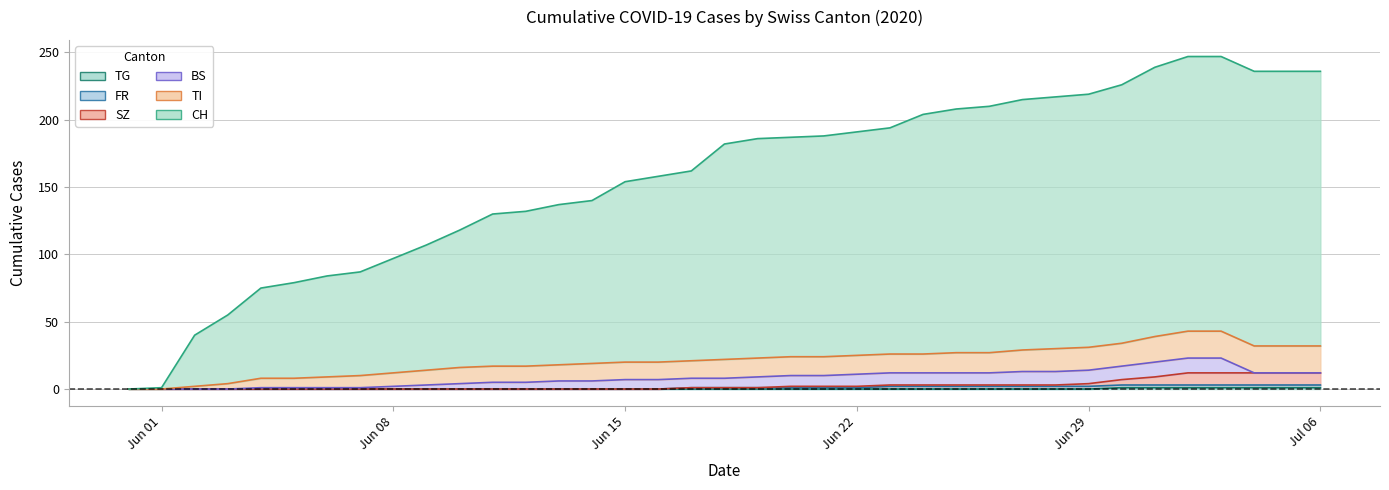

True or false: TG has more than 1 points higher than both neighbors.

False